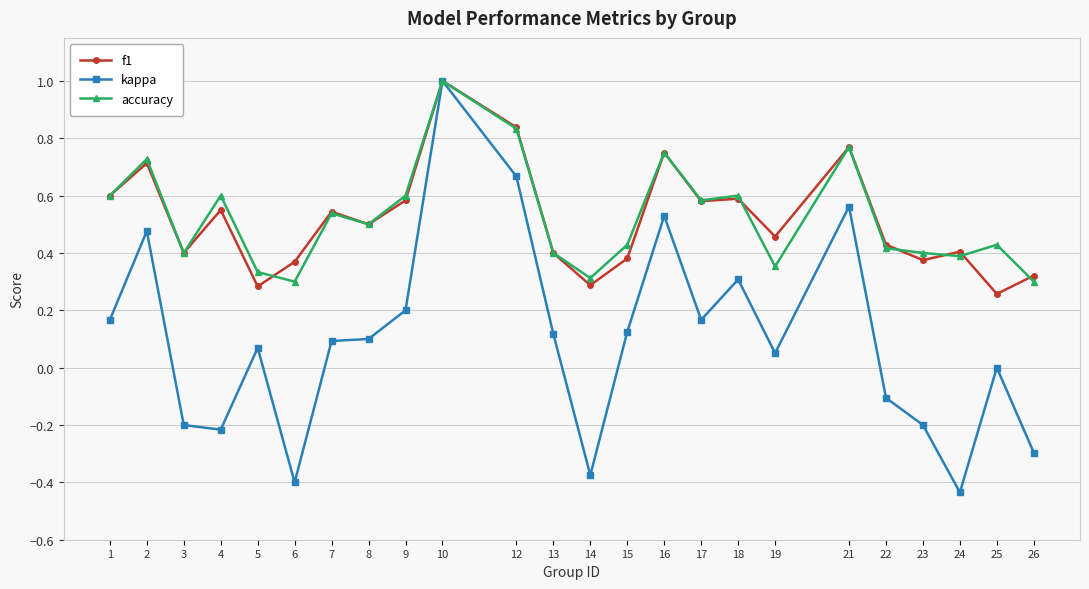

The value of kappa at 6 is -0.4. True or false?

True